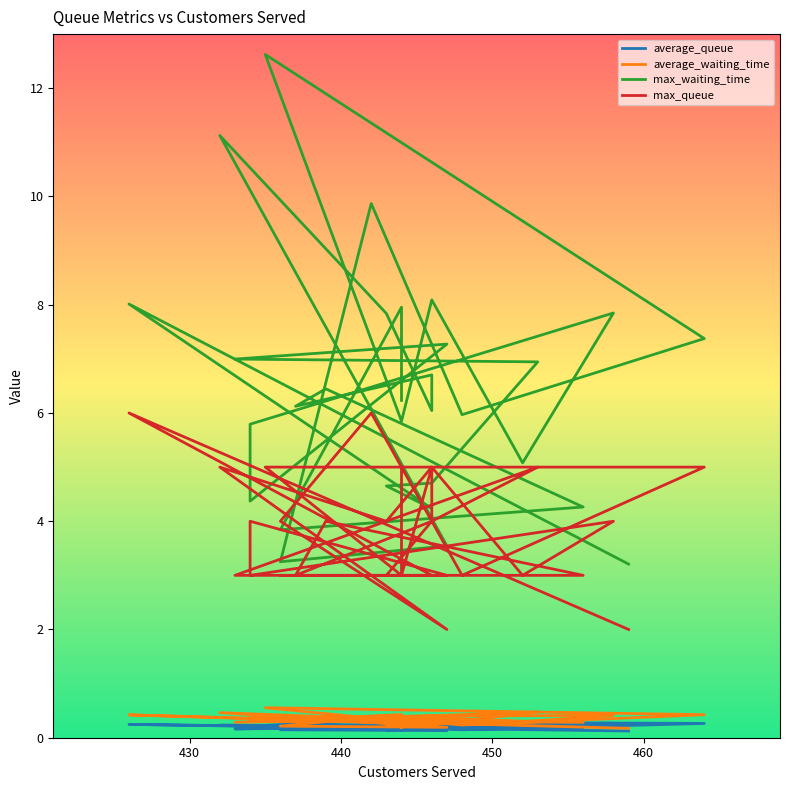

Which series has the largest total across all categories?

max_waiting_time